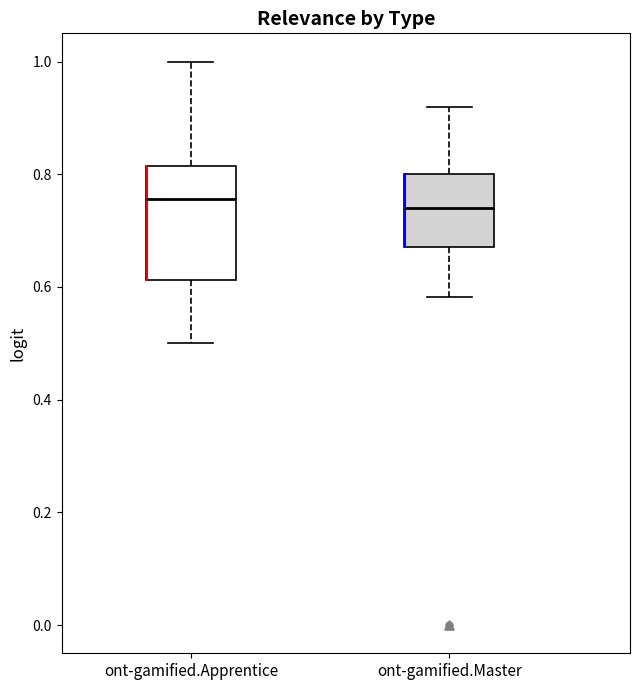

Reading left to right, transcribe this box plot: for each box, give where its median line is, the range the box spans, and where its two whiskers end, as read against the y-axis. The values are not printed on the chart, so give them approximately, as read against the axis.

ont-gamified.Apprentice: median 0.76, box 0.62 to 0.82, whiskers 0.50 to 1.00
ont-gamified.Master: median 0.74, box 0.68 to 0.80, whiskers 0.58 to 0.92